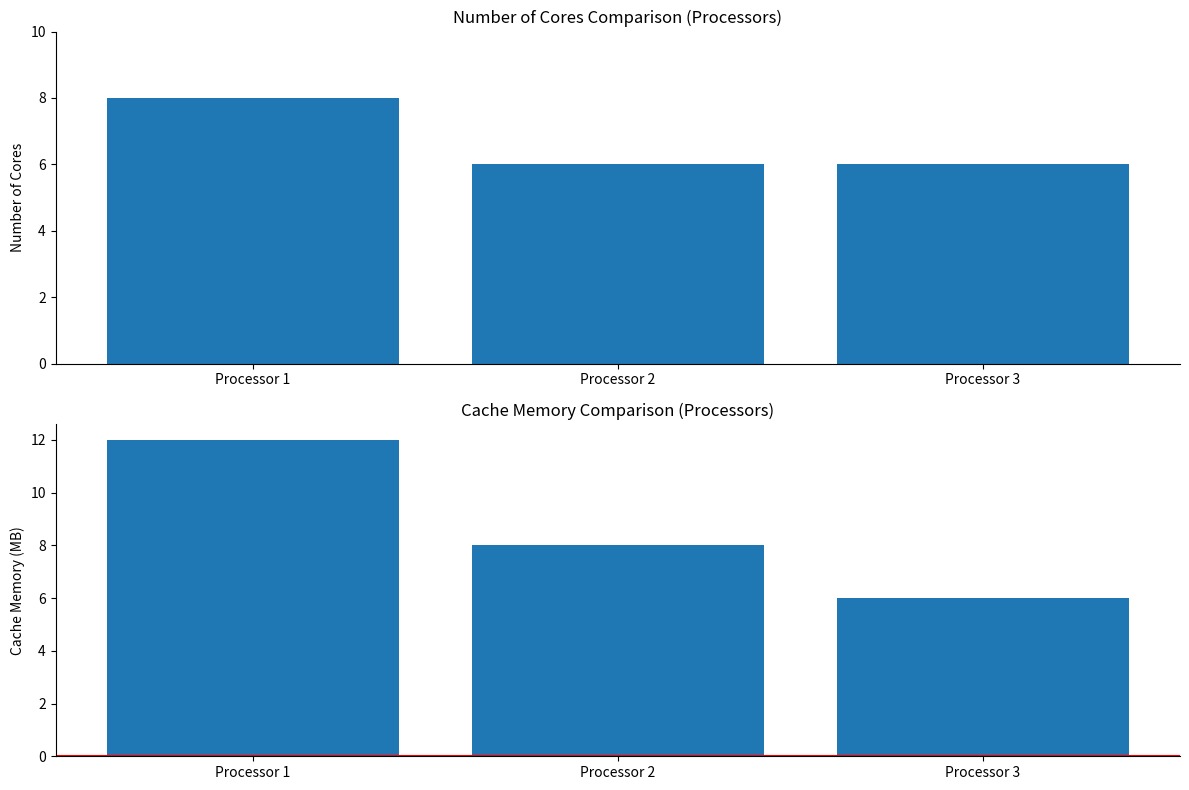

Is it true that Number of Cores equals 6 at Processor 2?

True